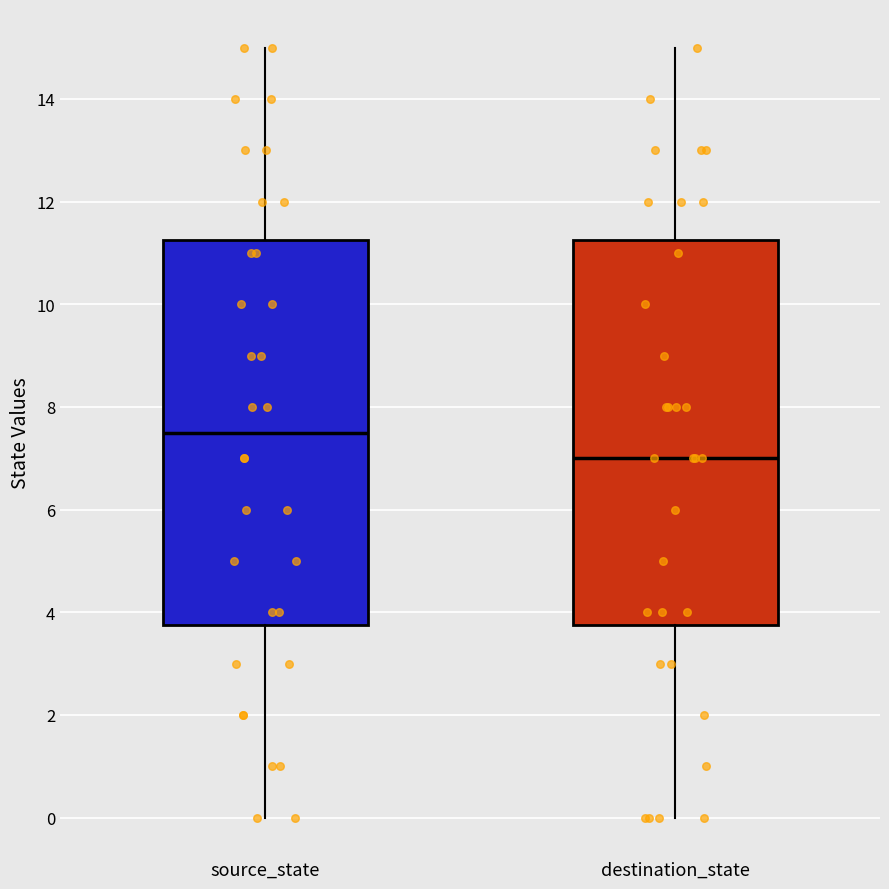

Reading left to right, transcribe this box plot: for each box, give where its median line is, the range the box spans, and where its two whiskers end, as read against the y-axis. The values are not printed on the chart, so give them approximately, as read against the axis.

source_state: median 7.6, box 3.8 to 11.2, whiskers 0.0 to 15.0
destination_state: median 7.0, box 3.8 to 11.2, whiskers 0.0 to 15.0